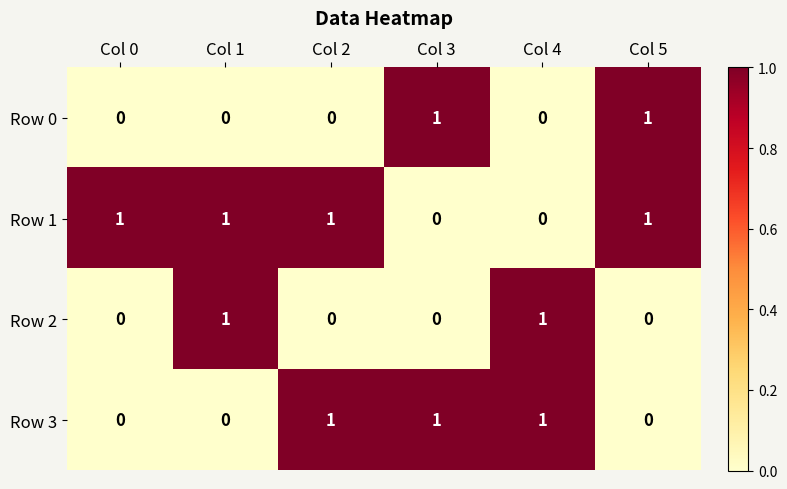

The value of Row 2 at Col 5 is 0. True or false?

True